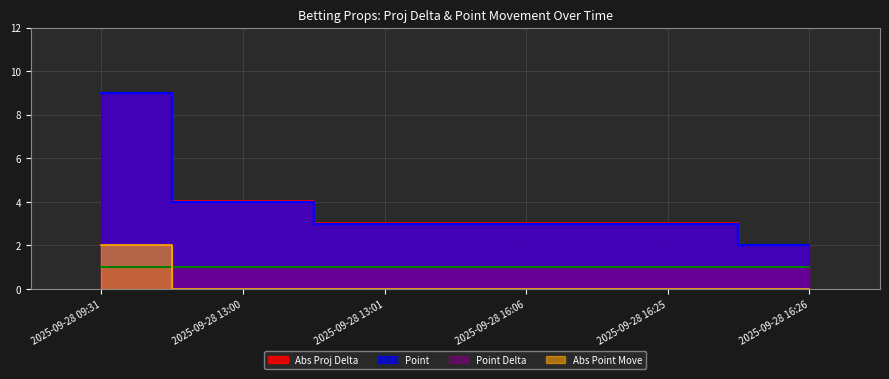

Is it true that Abs Point Move equals -1.2 at 2025-09-28 13:01?

False